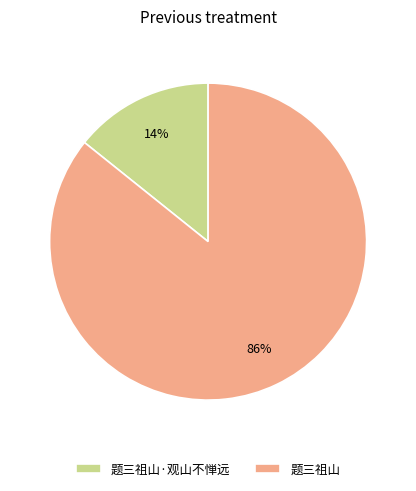

Which category accounts for the majority?

题三祖山